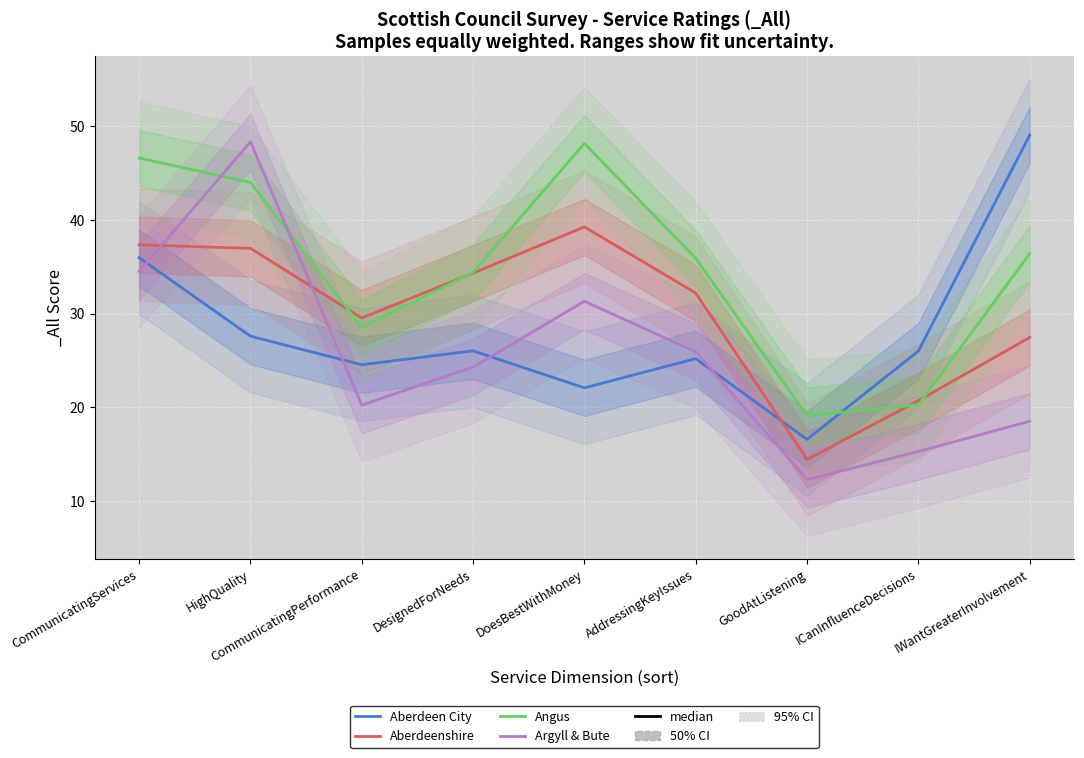

Which category has the highest value in the Argyll & Bute series?

HighQuality